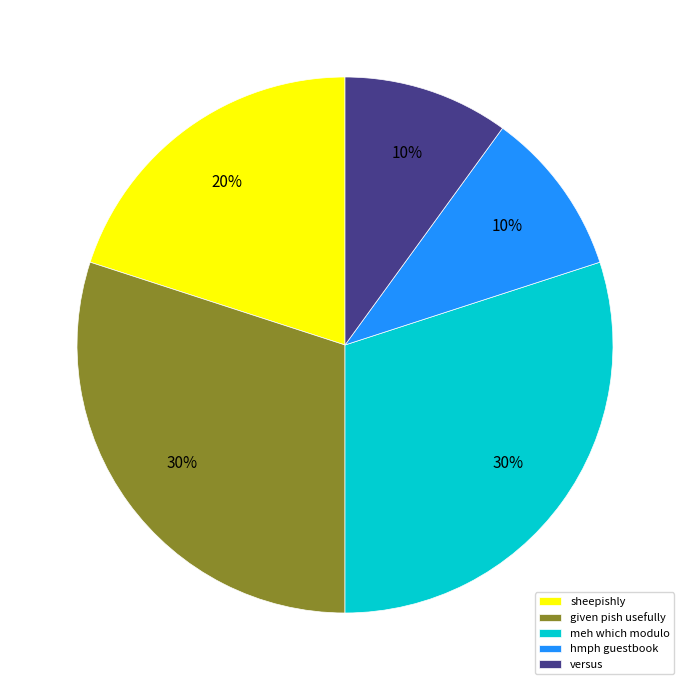

To the nearest percent, what portion does hmph guestbook represent?

10%